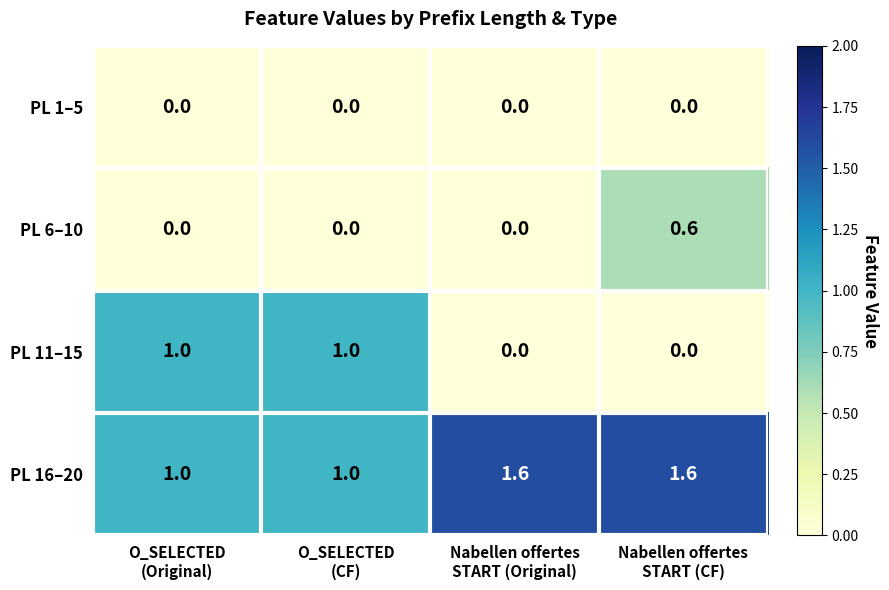

Which series has the largest total across all categories?

PL 16–20